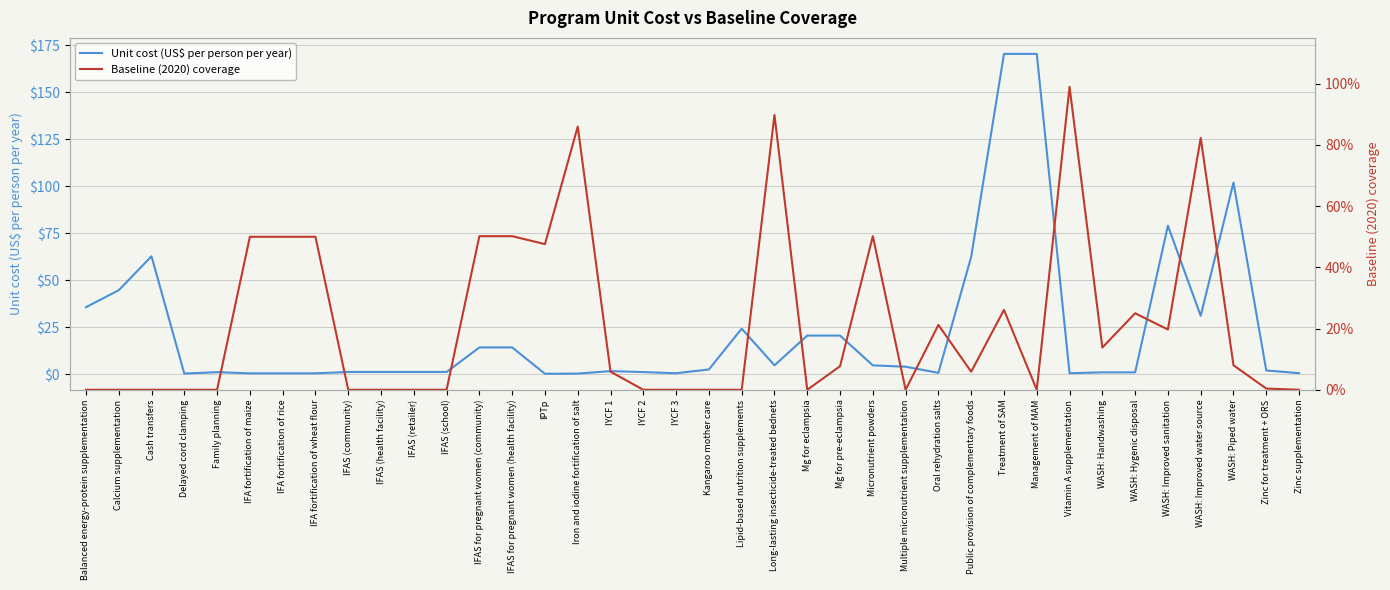

The value of Unit cost (US$ per person per year) at Iron and iodine fortification of salt is 0.2. True or false?

True